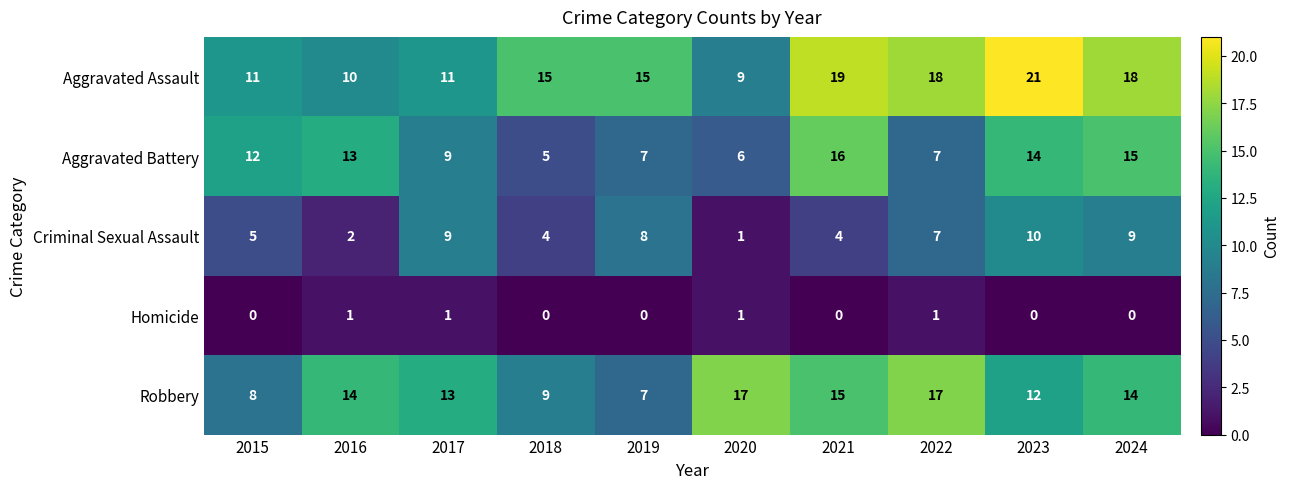

Which category has the lowest value in the Aggravated Assault series?

2020